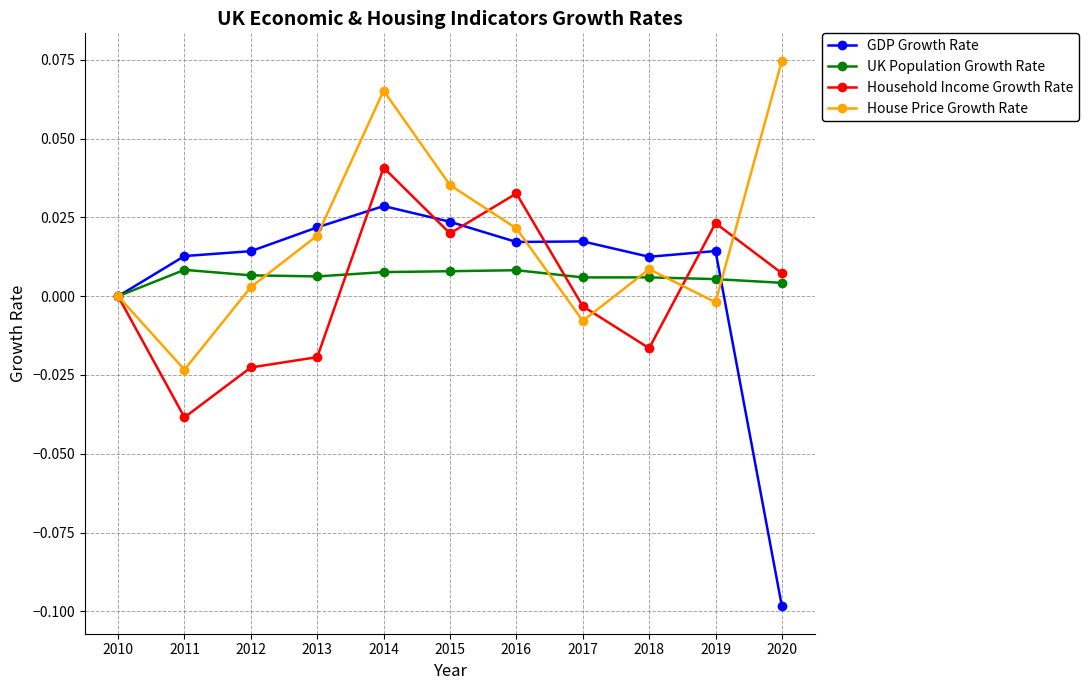

Between 2016 and 2020, which series saw the biggest shift?

GDP Growth Rate